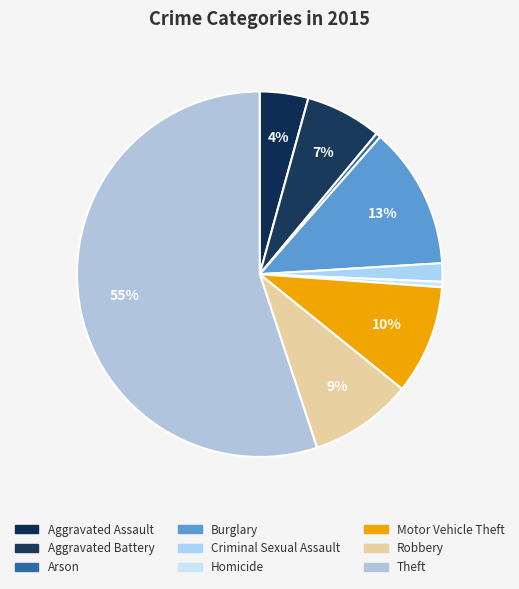

Which slice is the largest?

Theft